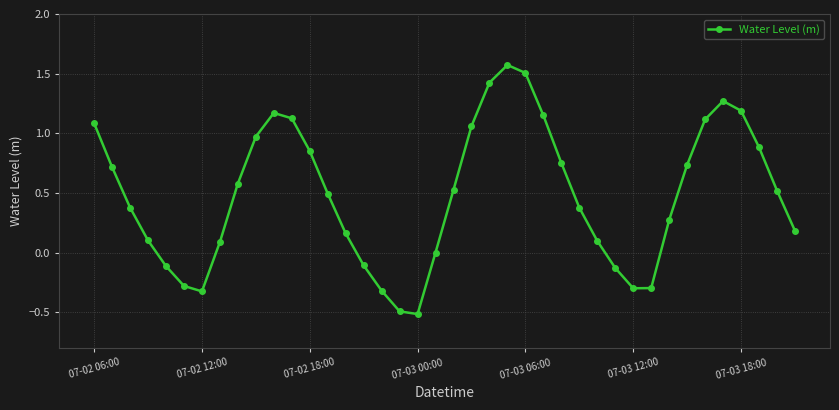

True or false: the data has more than 1 interior local peaks.

True